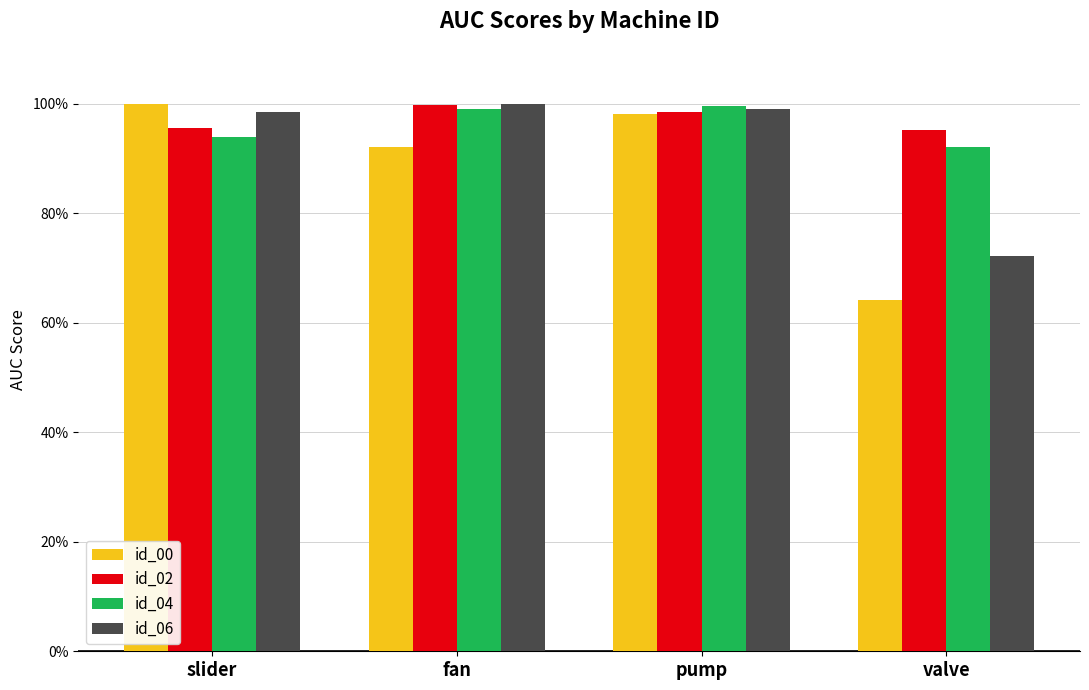

Rank the categories by id_00 value from lowest to highest.

valve, fan, pump, slider